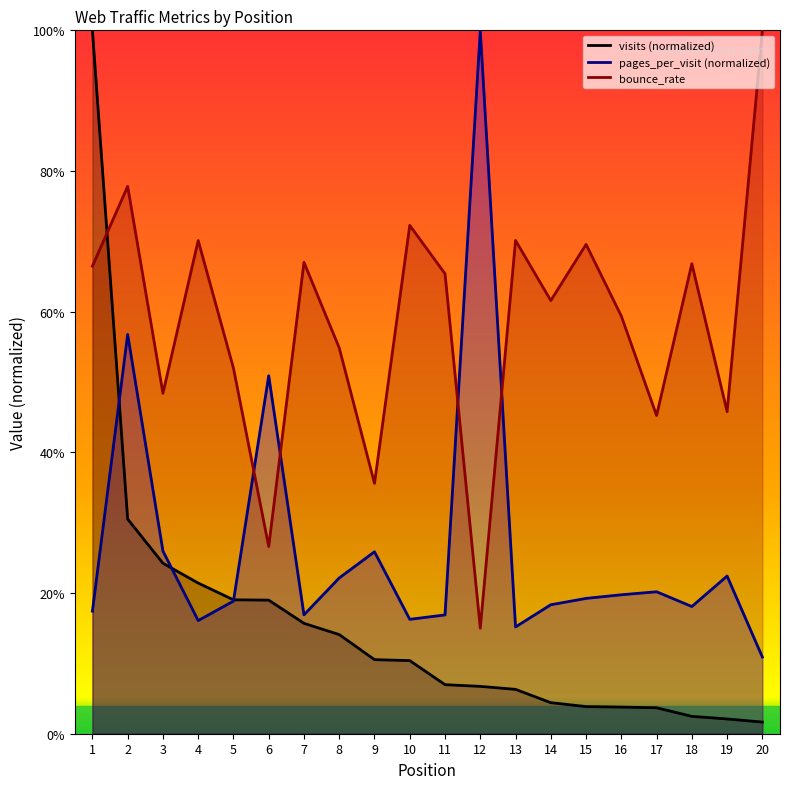

Which series ends up on top after the final intersection of visits (normalized) and bounce_rate?

bounce_rate